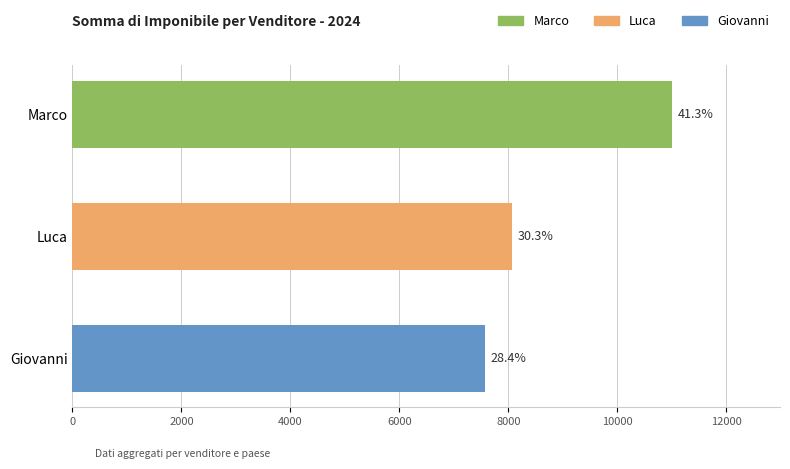

Reading left to right, transcribe all the data shown in this chart.

11002.3	8068.1	7566.3